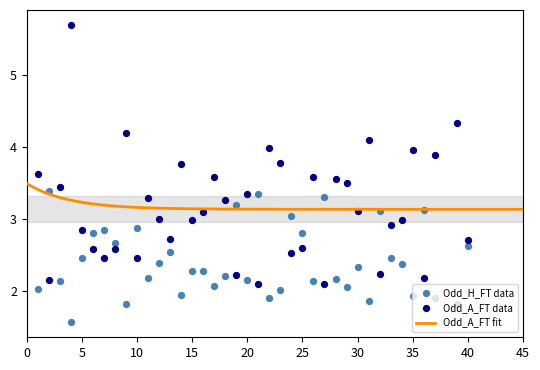

What is the total value across all series at 31?

6.0